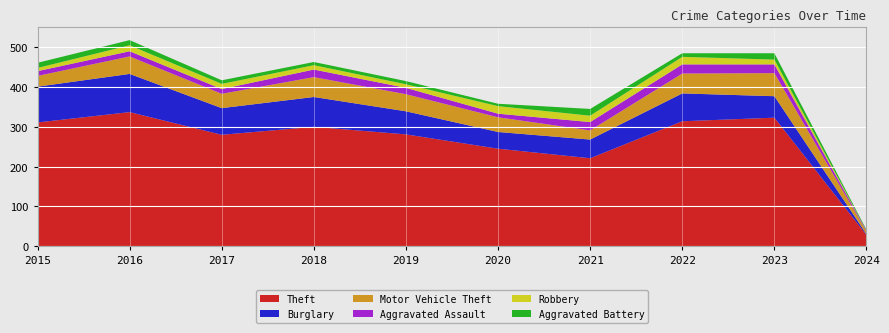

Reading right to left, transcribe all the data shown in this chart.

Theft: 2024=28	2023=323	2022=314	2021=221	2020=245	2019=281	2018=300	2017=280	2016=337	2015=311
Burglary: 2024=2	2023=54	2022=70	2021=47	2020=42	2019=58	2018=75	2017=67	2016=96	2015=90
Motor Vehicle Theft: 2024=7	2023=58	2022=50	2021=23	2020=37	2019=43	2018=50	2017=36	2016=44	2015=27
Aggravated Assault: 2024=2	2023=22	2022=23	2021=21	2020=9	2019=16	2018=19	2017=12	2016=13	2015=12
Robbery: 2024=0	2023=12	2022=19	2021=16	2020=19	2019=9	2018=11	2017=13	2016=15	2015=8
Aggravated Battery: 2024=2	2023=16	2022=9	2021=17	2020=6	2019=8	2018=8	2017=9	2016=13	2015=13